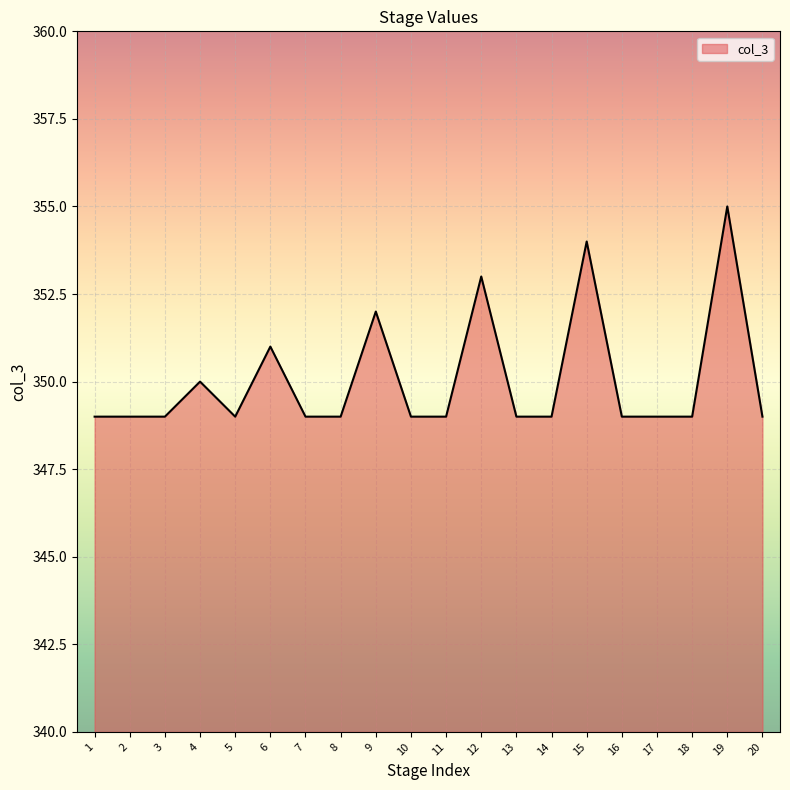

What is the difference between the second highest and minimum values?

5